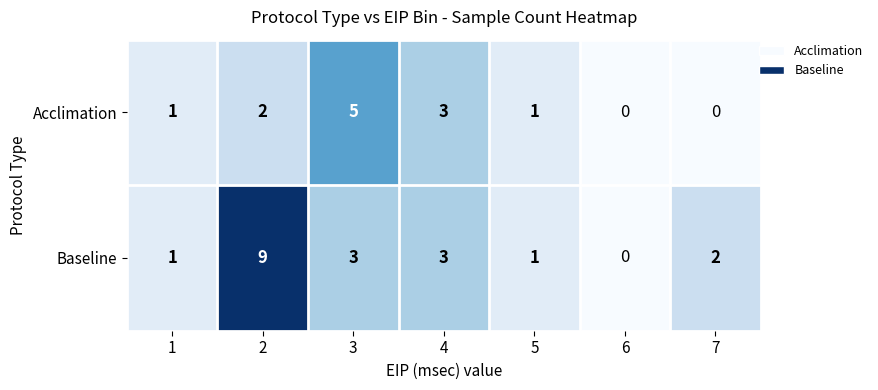

List the series in order of their overall mean, highest first.

Baseline, Acclimation